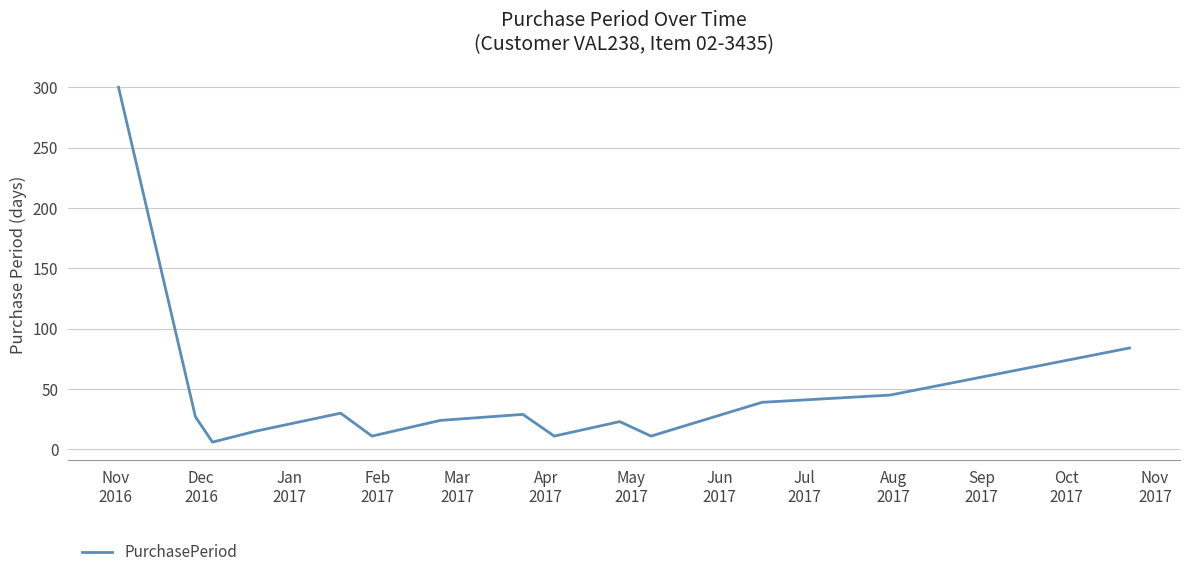

What is the difference between the maximum and minimum values?

294